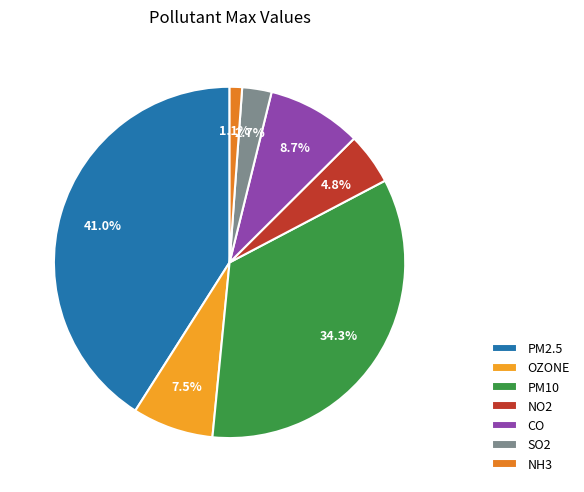

What percentage is the NO2 slice, to the nearest percent?

5%